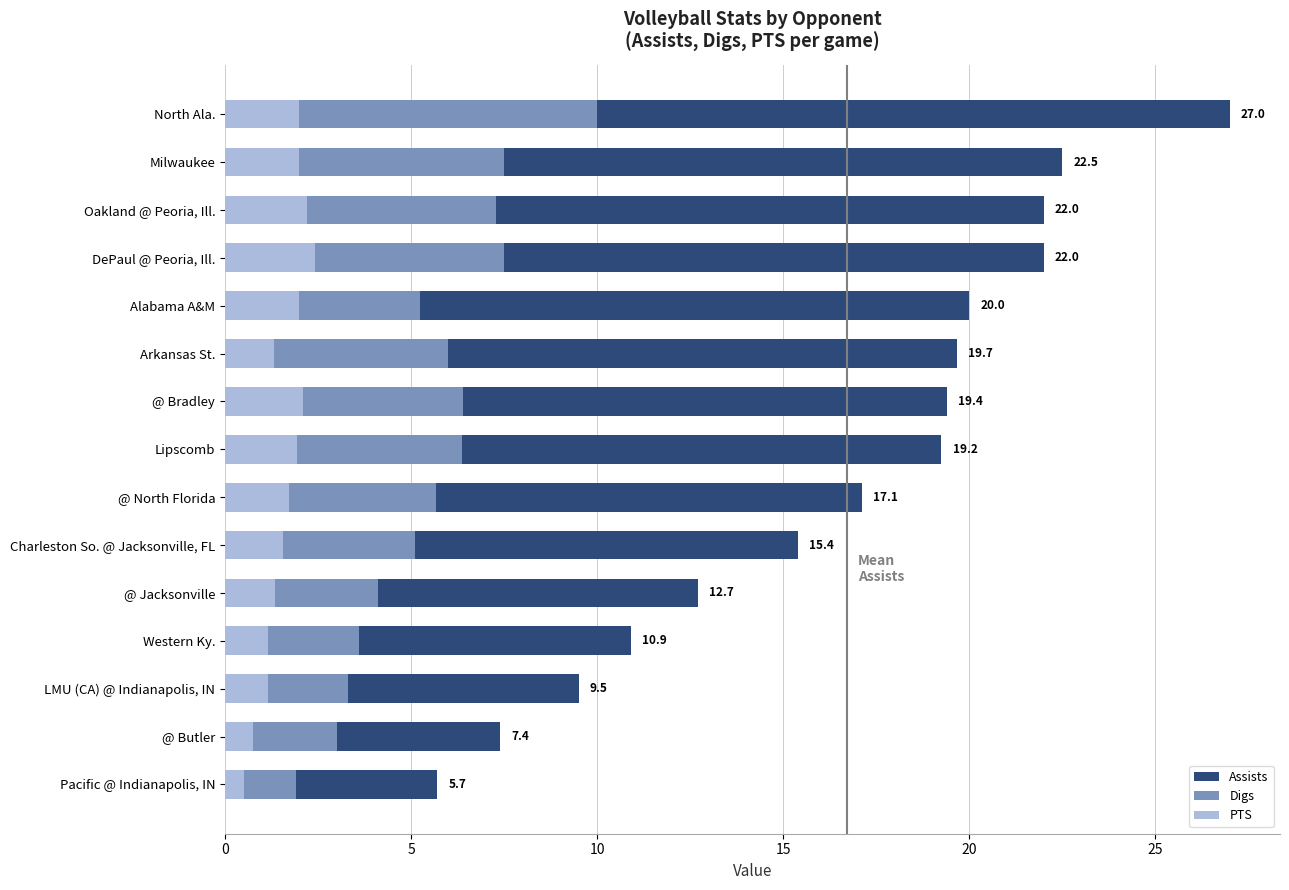

Which series changed the most between Charleston So. @ Jacksonville, FL and Arkansas St.?

Assists